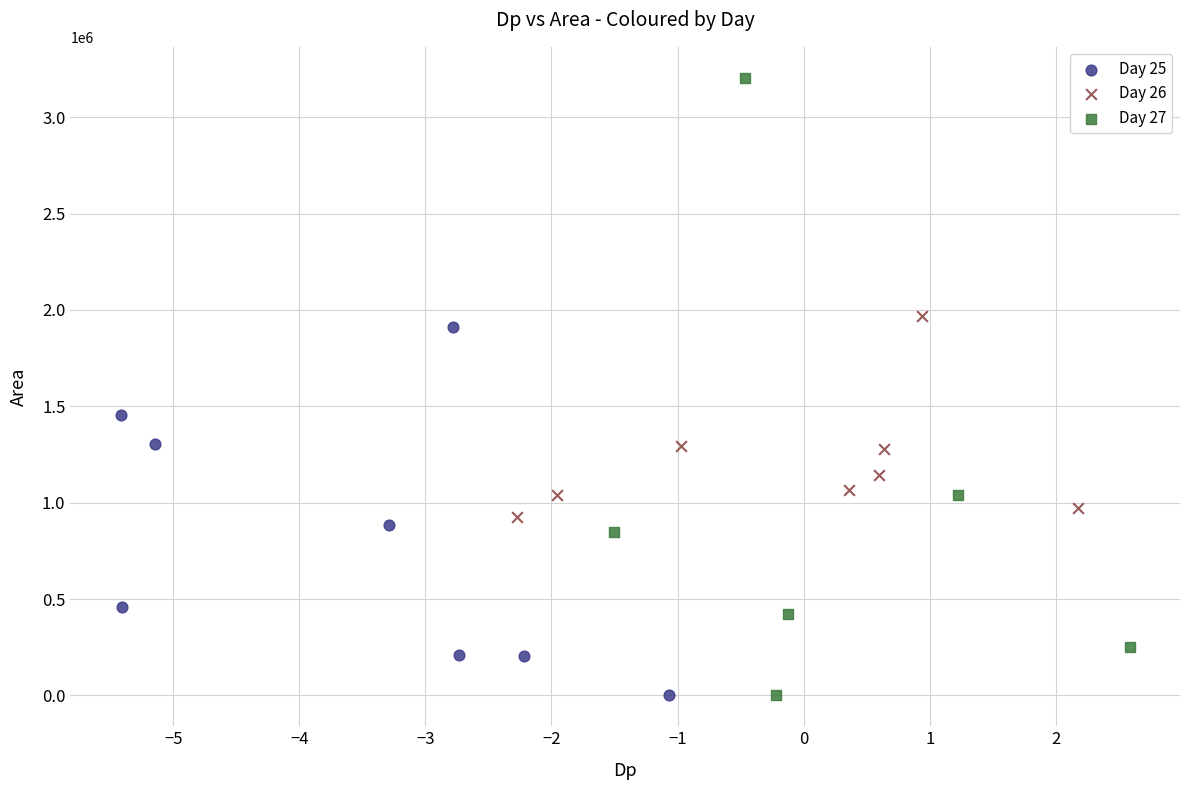

Which series reaches the maximum Y coordinate?

Day 27